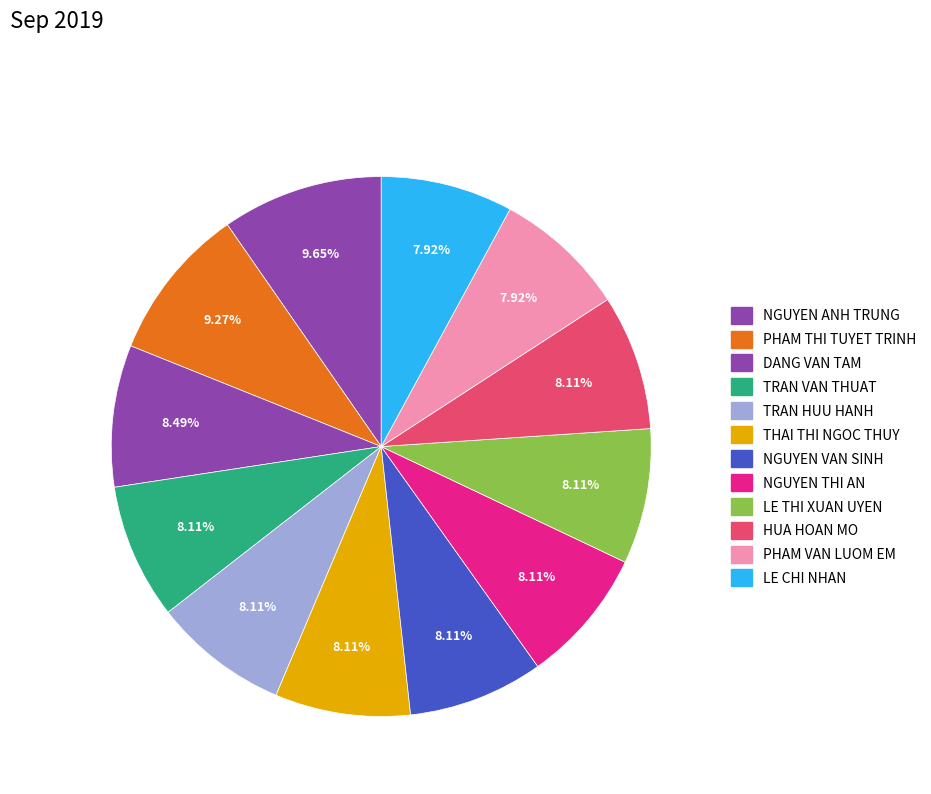

Which category has the biggest portion of the pie?

NGUYEN ANH TRUNG